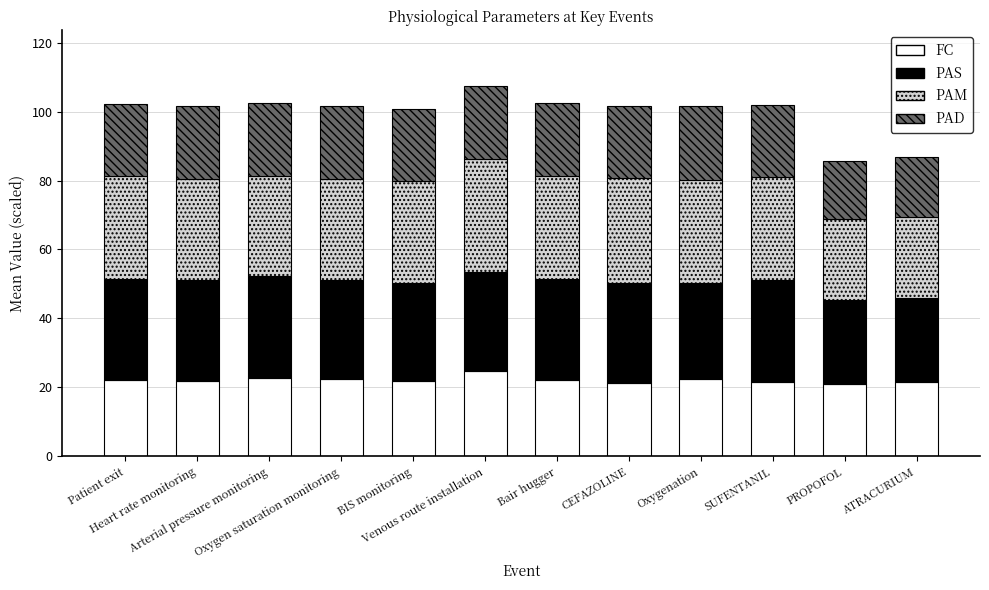

What is the maximum value for FC?

24.8